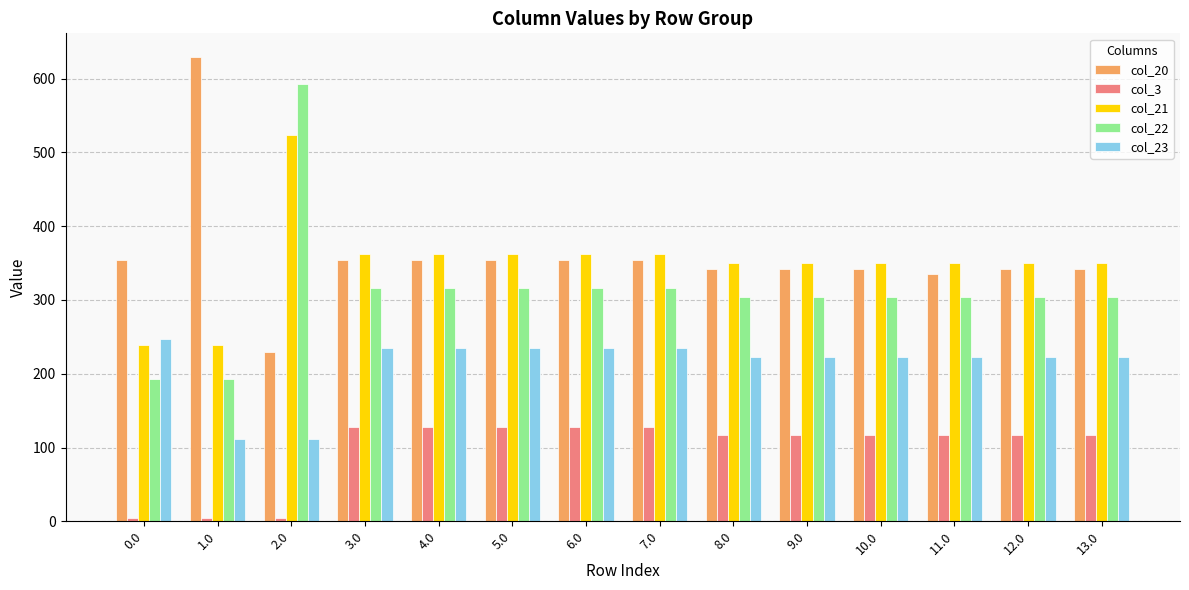

What position from the right is 1.0?

13